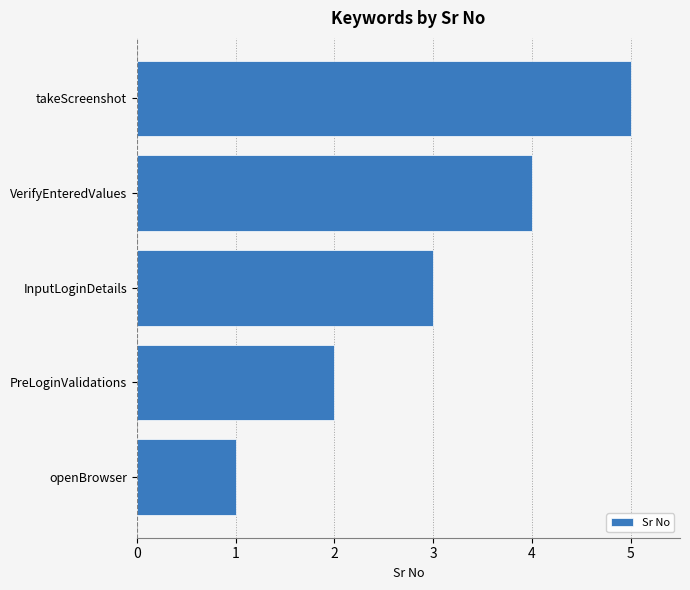

List the labels in order of value, largest first.

takeScreenshot, VerifyEnteredValues, InputLoginDetails, PreLoginValidations, openBrowser